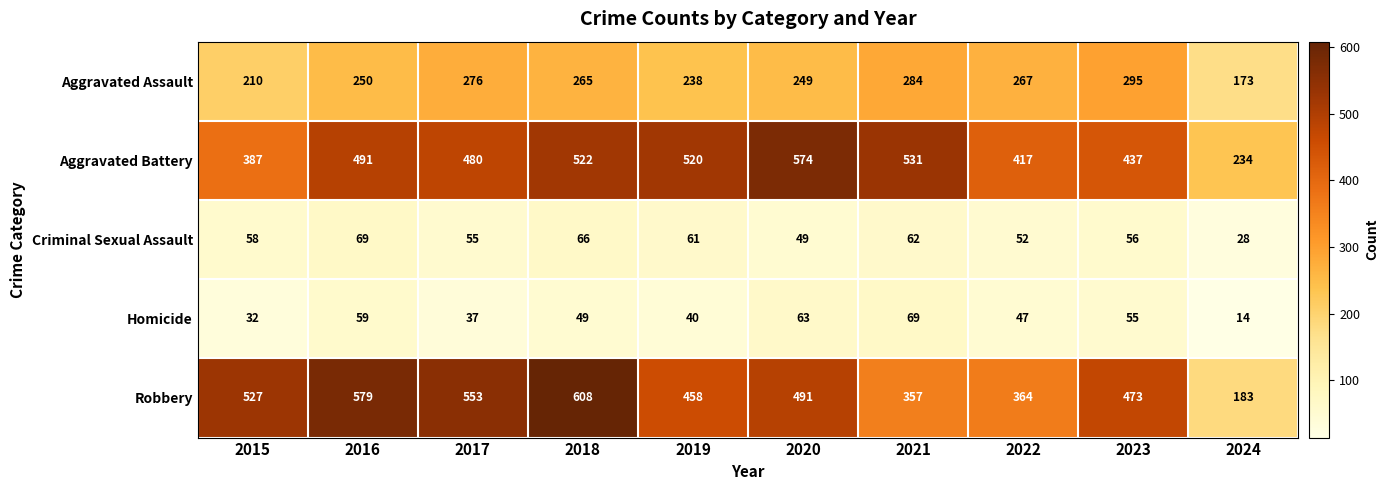

At how many categories does at least one series exceed 552?

4